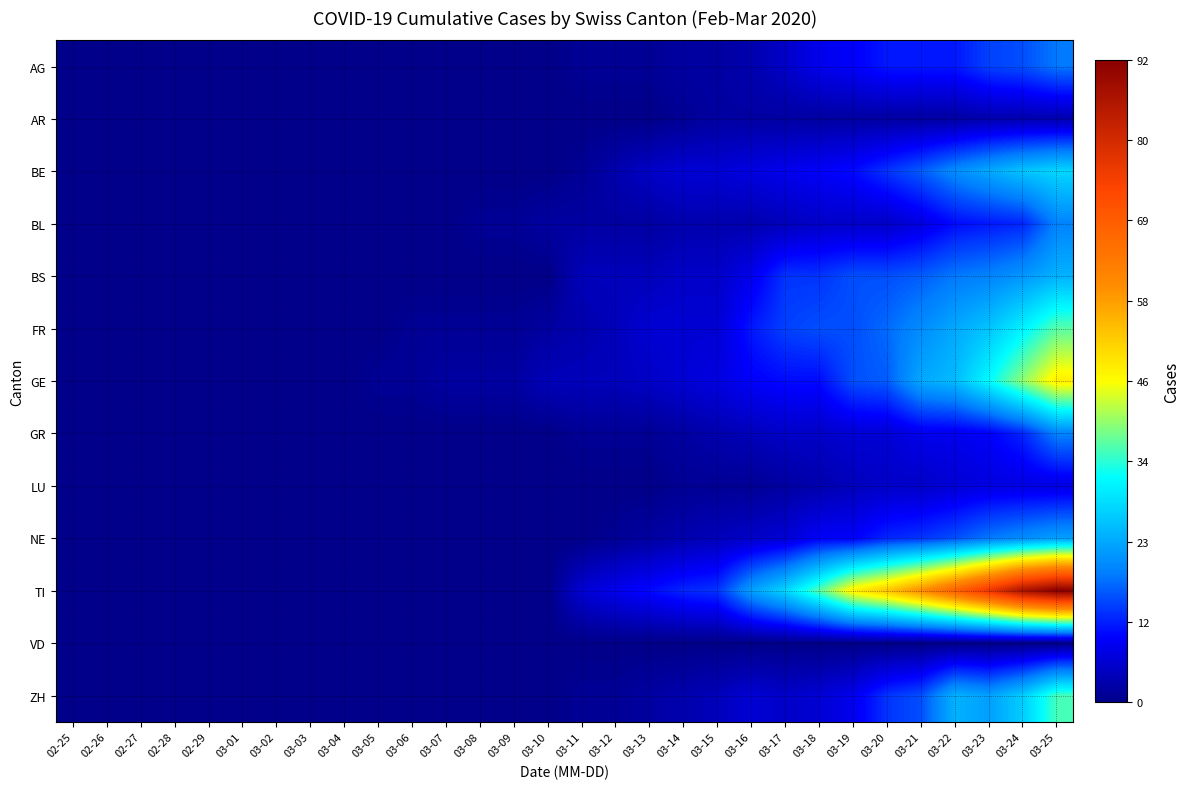

Reading left to right, extract all data points from this chart.

AG: 02-25=0	02-26=0	02-27=0	02-28=0	02-29=0	03-01=0	03-02=0	03-03=0	03-04=0	03-05=0	03-06=0	03-07=0	03-08=0	03-09=0	03-10=0	03-11=1	03-12=1	03-13=1	03-14=2	03-15=2	03-16=3	03-17=5	03-18=8	03-19=9	03-20=11	03-21=11	03-22=11	03-23=14	03-24=15	03-25=18
AR: 02-25=0	02-26=0	02-27=0	02-28=0	02-29=0	03-01=0	03-02=0	03-03=0	03-04=0	03-05=0	03-06=0	03-07=0	03-08=0	03-09=0	03-10=0	03-11=0	03-12=0	03-13=0	03-14=1	03-15=2	03-16=2	03-17=2	03-18=2	03-19=2	03-20=2	03-21=2	03-22=2	03-23=3	03-24=3	03-25=3
BE: 02-25=0	02-26=0	02-27=0	02-28=0	02-29=0	03-01=0	03-02=0	03-03=0	03-04=0	03-05=0	03-06=0	03-07=0	03-08=0	03-09=0	03-10=0	03-11=1	03-12=3	03-13=5	03-14=6	03-15=6	03-16=7	03-17=8	03-18=9	03-19=10	03-20=13	03-21=16	03-22=20	03-23=23	03-24=26	03-25=28
BL: 02-25=0	02-26=0	02-27=0	02-28=0	02-29=0	03-01=0	03-02=0	03-03=0	03-04=0	03-05=0	03-06=0	03-07=0	03-08=1	03-09=1	03-10=2	03-11=2	03-12=2	03-13=2	03-14=3	03-15=3	03-16=3	03-17=4	03-18=5	03-19=5	03-20=5	03-21=7	03-22=10	03-23=11	03-24=12	03-25=19
BS: 02-25=0	02-26=0	02-27=0	02-28=0	02-29=0	03-01=0	03-02=0	03-03=0	03-04=0	03-05=0	03-06=0	03-07=0	03-08=0	03-09=0	03-10=0	03-11=4	03-12=4	03-13=4	03-14=5	03-15=5	03-16=8	03-17=13	03-18=13	03-19=15	03-20=15	03-21=16	03-22=18	03-23=19	03-24=21	03-25=24
FR: 02-25=0	02-26=0	02-27=0	02-28=0	02-29=0	03-01=0	03-02=0	03-03=0	03-04=0	03-05=0	03-06=1	03-07=1	03-08=1	03-09=1	03-10=2	03-11=3	03-12=4	03-13=6	03-14=6	03-15=6	03-16=11	03-17=14	03-18=15	03-19=15	03-20=17	03-21=20	03-22=23	03-23=26	03-24=31	03-25=37
GE: 02-25=0	02-26=0	02-27=0	02-28=0	02-29=0	03-01=0	03-02=0	03-03=0	03-04=0	03-05=1	03-06=1	03-07=2	03-08=2	03-09=2	03-10=4	03-11=4	03-12=4	03-13=5	03-14=6	03-15=7	03-16=9	03-17=10	03-18=10	03-19=15	03-20=16	03-21=23	03-22=25	03-23=32	03-24=40	03-25=48
GR: 02-25=0	02-26=0	02-27=0	02-28=0	02-29=0	03-01=0	03-02=0	03-03=0	03-04=0	03-05=0	03-06=0	03-07=0	03-08=0	03-09=0	03-10=0	03-11=1	03-12=1	03-13=1	03-14=2	03-15=3	03-16=4	03-17=5	03-18=5	03-19=6	03-20=6	03-21=8	03-22=8	03-23=9	03-24=12	03-25=19
LU: 02-25=0	02-26=0	02-27=0	02-28=0	02-29=0	03-01=0	03-02=0	03-03=0	03-04=0	03-05=0	03-06=0	03-07=0	03-08=0	03-09=0	03-10=0	03-11=0	03-12=0	03-13=0	03-14=1	03-15=1	03-16=1	03-17=2	03-18=3	03-19=4	03-20=5	03-21=5	03-22=6	03-23=7	03-24=7	03-25=7
NE: 02-25=0	02-26=0	02-27=0	02-28=0	02-29=0	03-01=0	03-02=0	03-03=0	03-04=0	03-05=0	03-06=0	03-07=0	03-08=0	03-09=0	03-10=0	03-11=0	03-12=1	03-13=2	03-14=3	03-15=4	03-16=5	03-17=6	03-18=9	03-19=9	03-20=12	03-21=13	03-22=15	03-23=18	03-24=20	03-25=22
TI: 02-25=0	02-26=0	02-27=0	02-28=0	02-29=0	03-01=0	03-02=0	03-03=0	03-04=0	03-05=0	03-06=0	03-07=0	03-08=0	03-09=0	03-10=0	03-11=6	03-12=8	03-13=10	03-14=12	03-15=13	03-16=22	03-17=28	03-18=37	03-19=48	03-20=53	03-21=60	03-22=68	03-23=77	03-24=87	03-25=92
VD: 02-25=0	02-26=0	02-27=0	02-28=0	02-29=0	03-01=0	03-02=0	03-03=0	03-04=0	03-05=0	03-06=0	03-07=0	03-08=0	03-09=0	03-10=0	03-11=0	03-12=0	03-13=0	03-14=0	03-15=0	03-16=0	03-17=0	03-18=0	03-19=0	03-20=0	03-21=0	03-22=0	03-23=0	03-24=0	03-25=0
ZH: 02-25=0	02-26=0	02-27=0	02-28=0	02-29=0	03-01=0	03-02=0	03-03=0	03-04=0	03-05=0	03-06=0	03-07=0	03-08=0	03-09=0	03-10=0	03-11=1	03-12=1	03-13=2	03-14=3	03-15=4	03-16=6	03-17=5	03-18=6	03-19=8	03-20=13	03-21=15	03-22=24	03-23=22	03-24=27	03-25=36